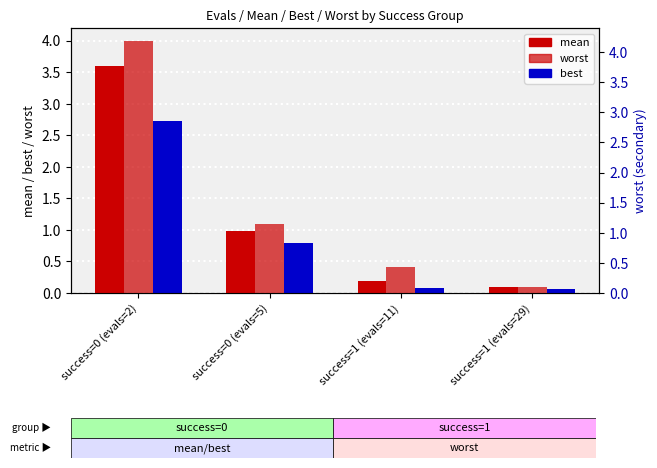

Where does the worst series first go above 1?

success=0 (evals=2)